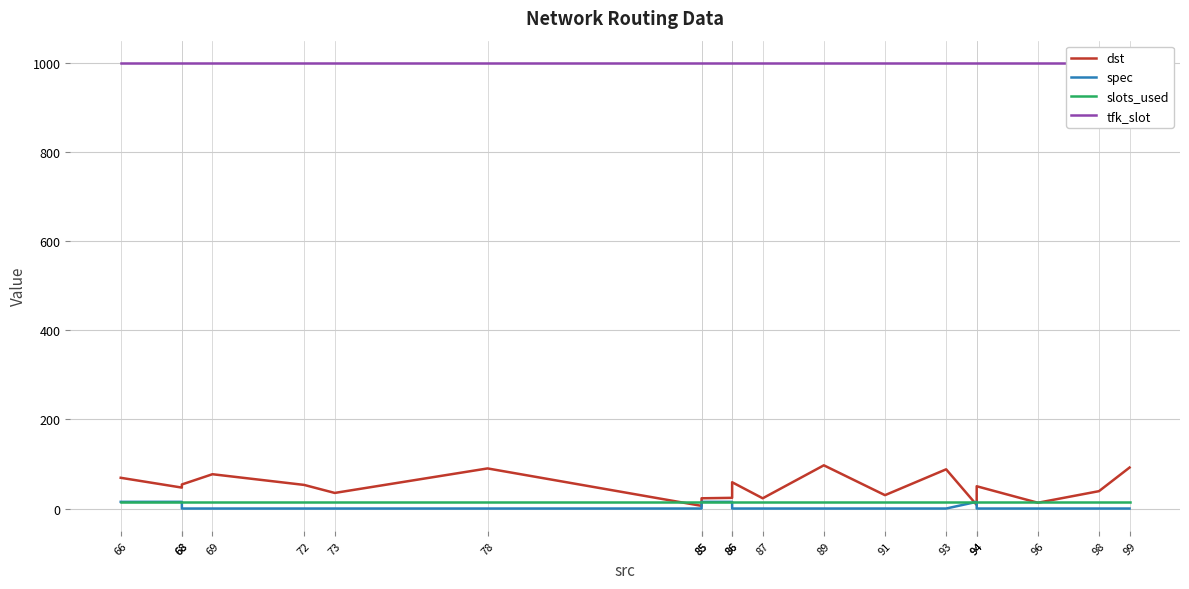

What is the total value across all series at 72?

1068